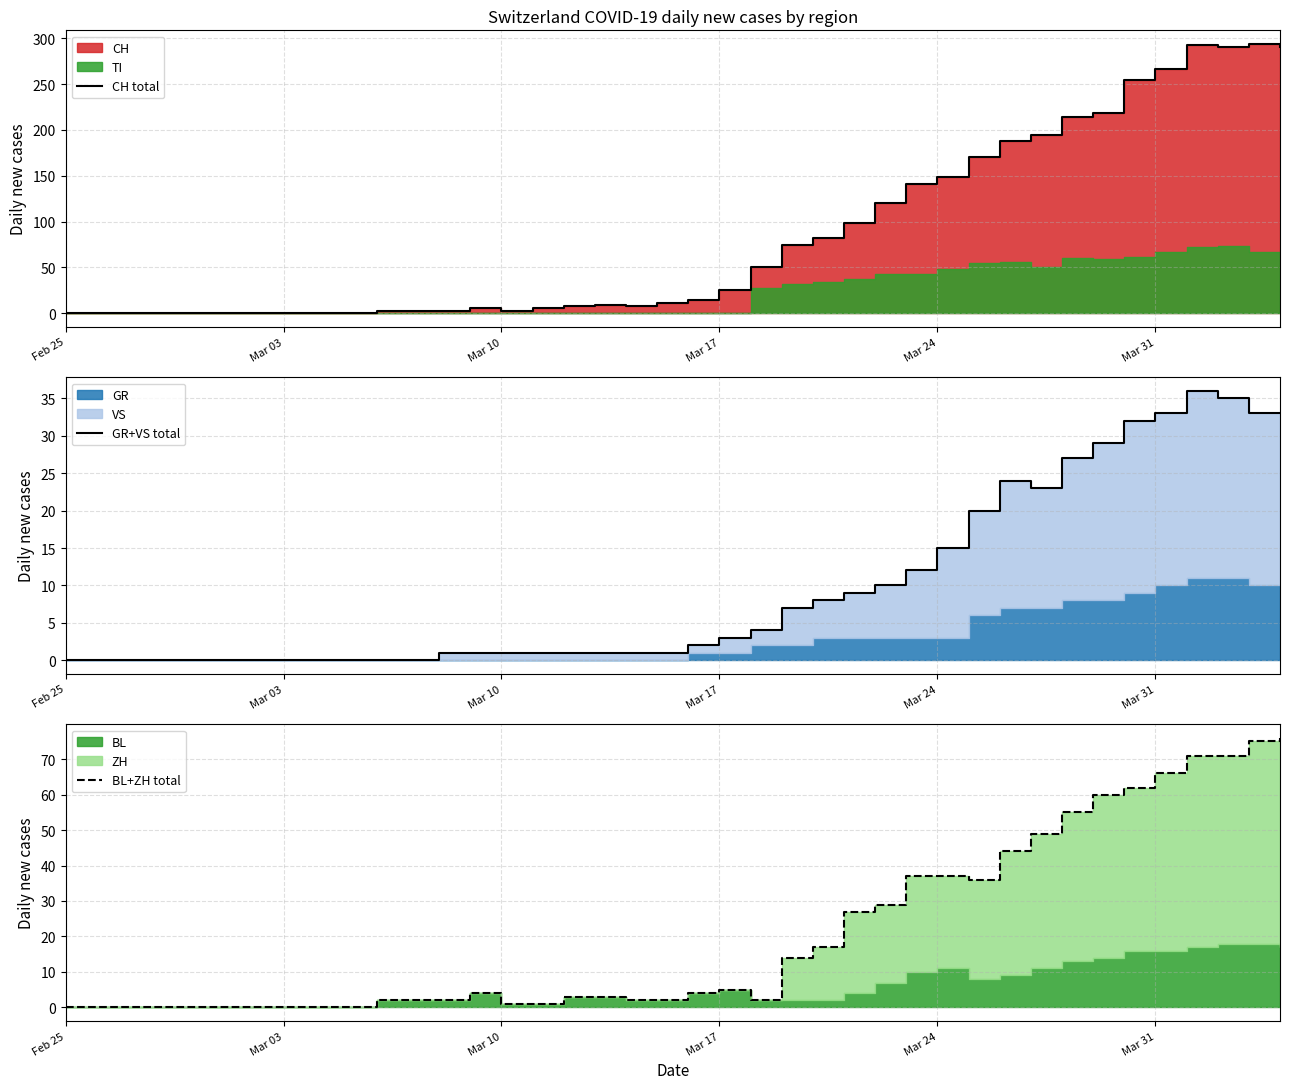

Rank the series by their maximum value, from lowest to highest.

GR+VS total, BL+ZH total, CH total